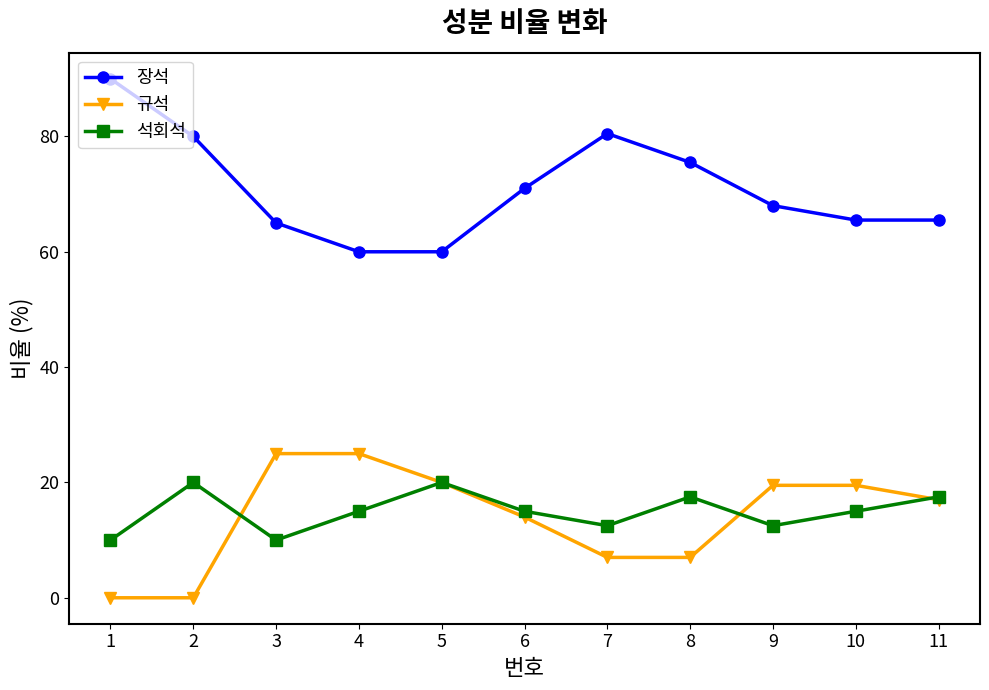

What is the sum of all 장석 values?

781.0